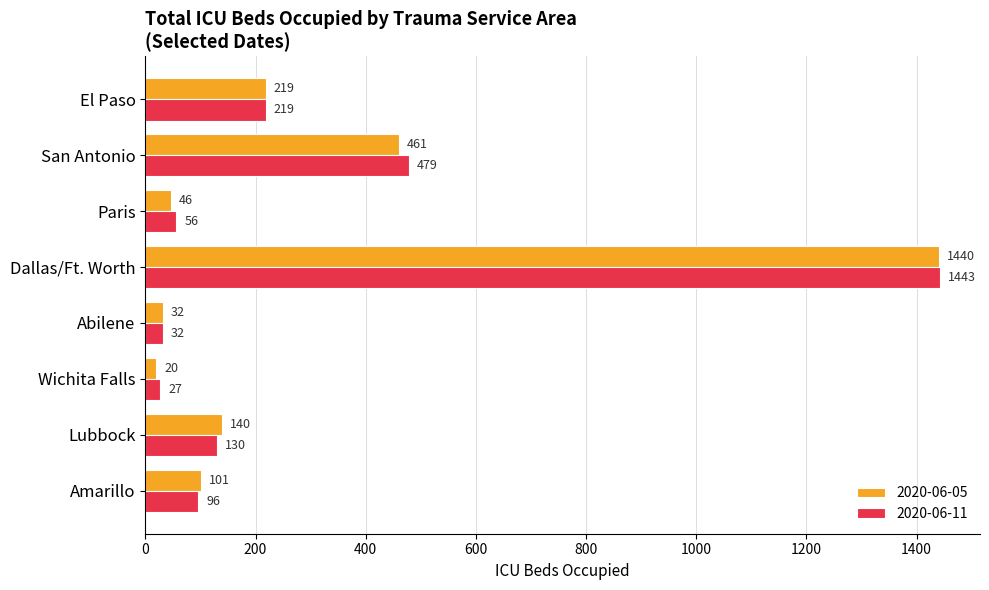

What is the approximate value of 2020-06-11 at Amarillo, to the nearest 10?

100